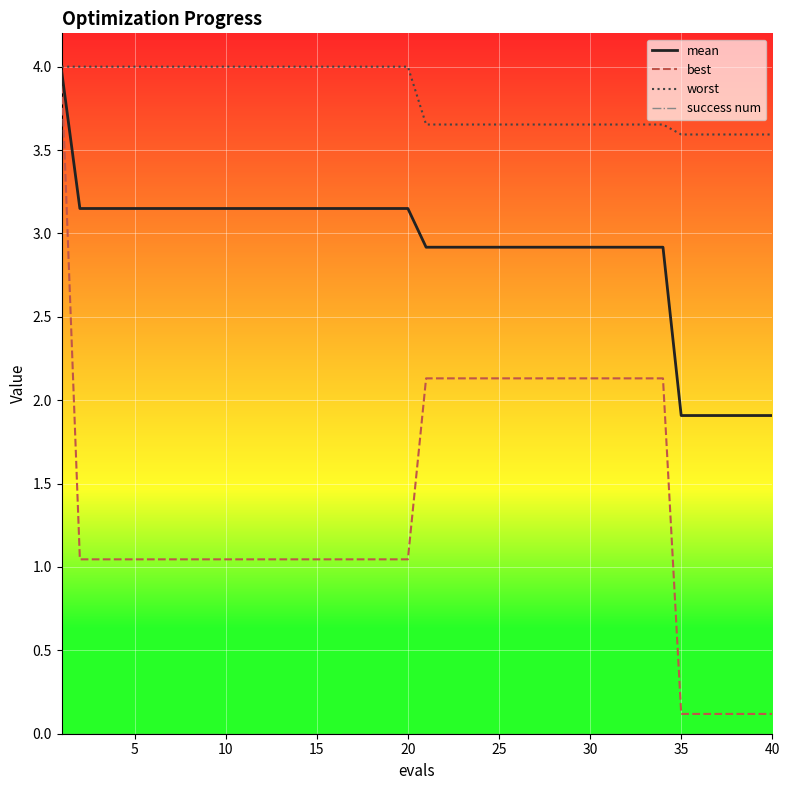

Which series has the widest spread of values?

best